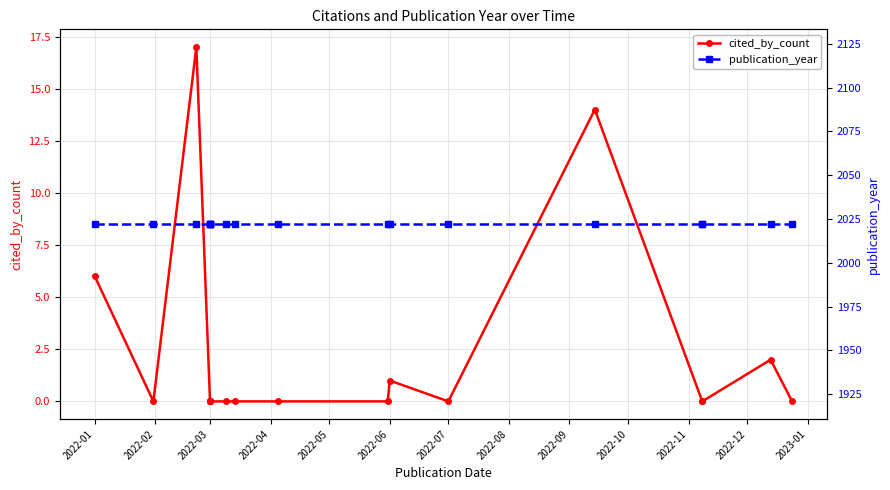

What position from the left is 2022-09?

9